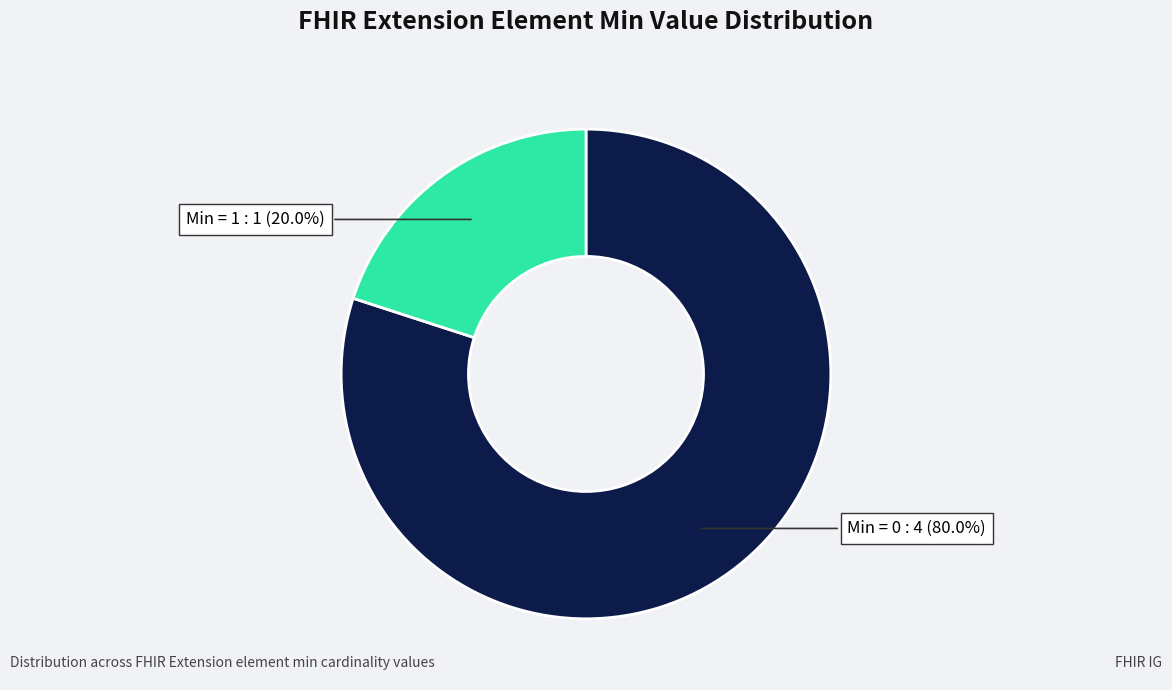

Is there any slice that represents more than half of the pie?

Yes